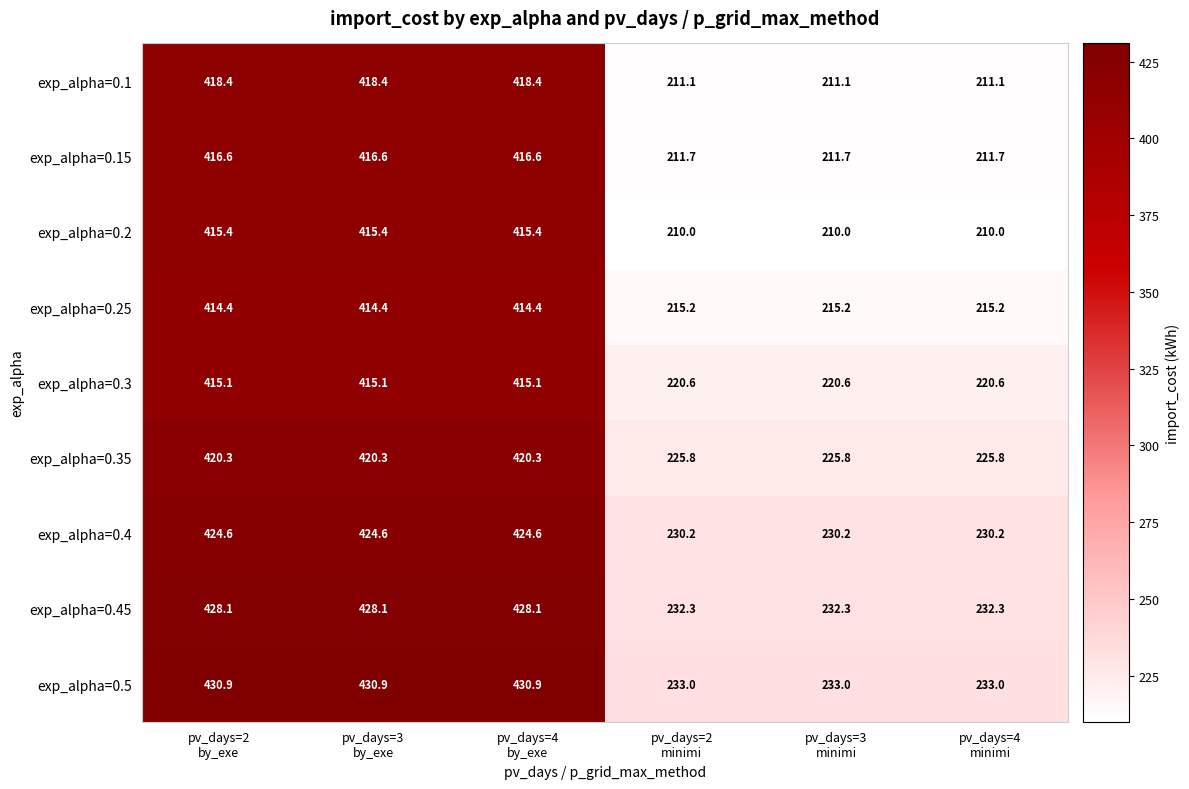

What is the difference between the maximum and second lowest values in the exp_alpha=0.3 series?

194.5